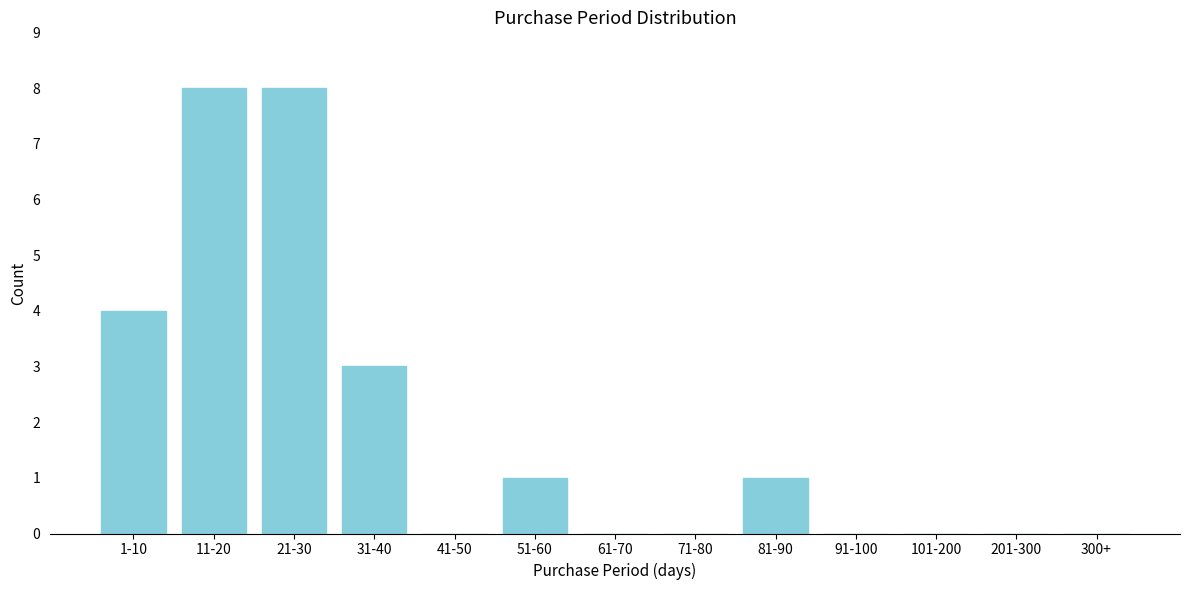

Reading left to right, transcribe all the data shown in this chart.

1-10=4	11-20=8	21-30=8	31-40=3	41-50=0	51-60=1	61-70=0	71-80=0	81-90=1	91-100=0	101-200=0	201-300=0	300+=0